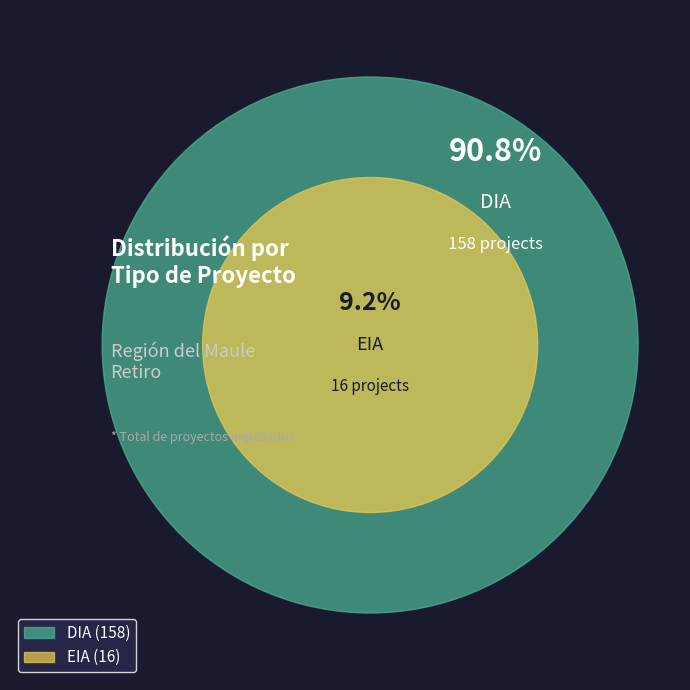

What percentage is the DIA slice, to the nearest percent?

91%